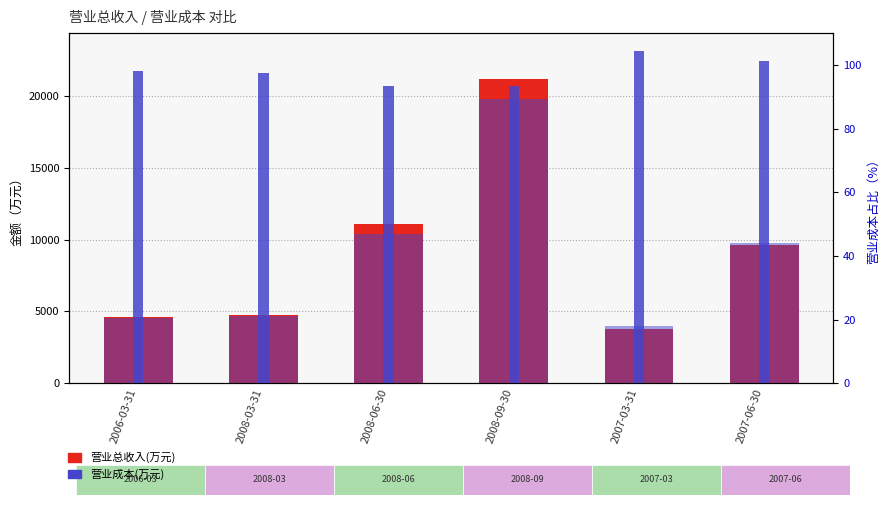

Does the chart contain any negative values?

No